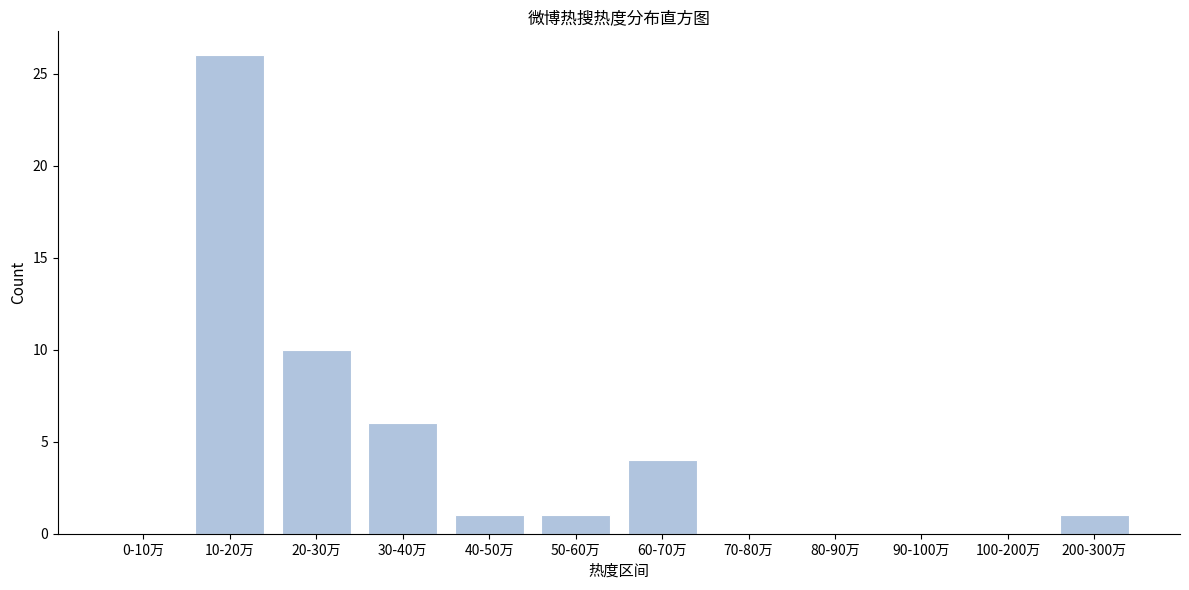

Reading left to right, transcribe all the data shown in this chart.

0-10万=0	10-20万=26	20-30万=10	30-40万=6	40-50万=1	50-60万=1	60-70万=4	70-80万=0	80-90万=0	90-100万=0	100-200万=0	200-300万=1